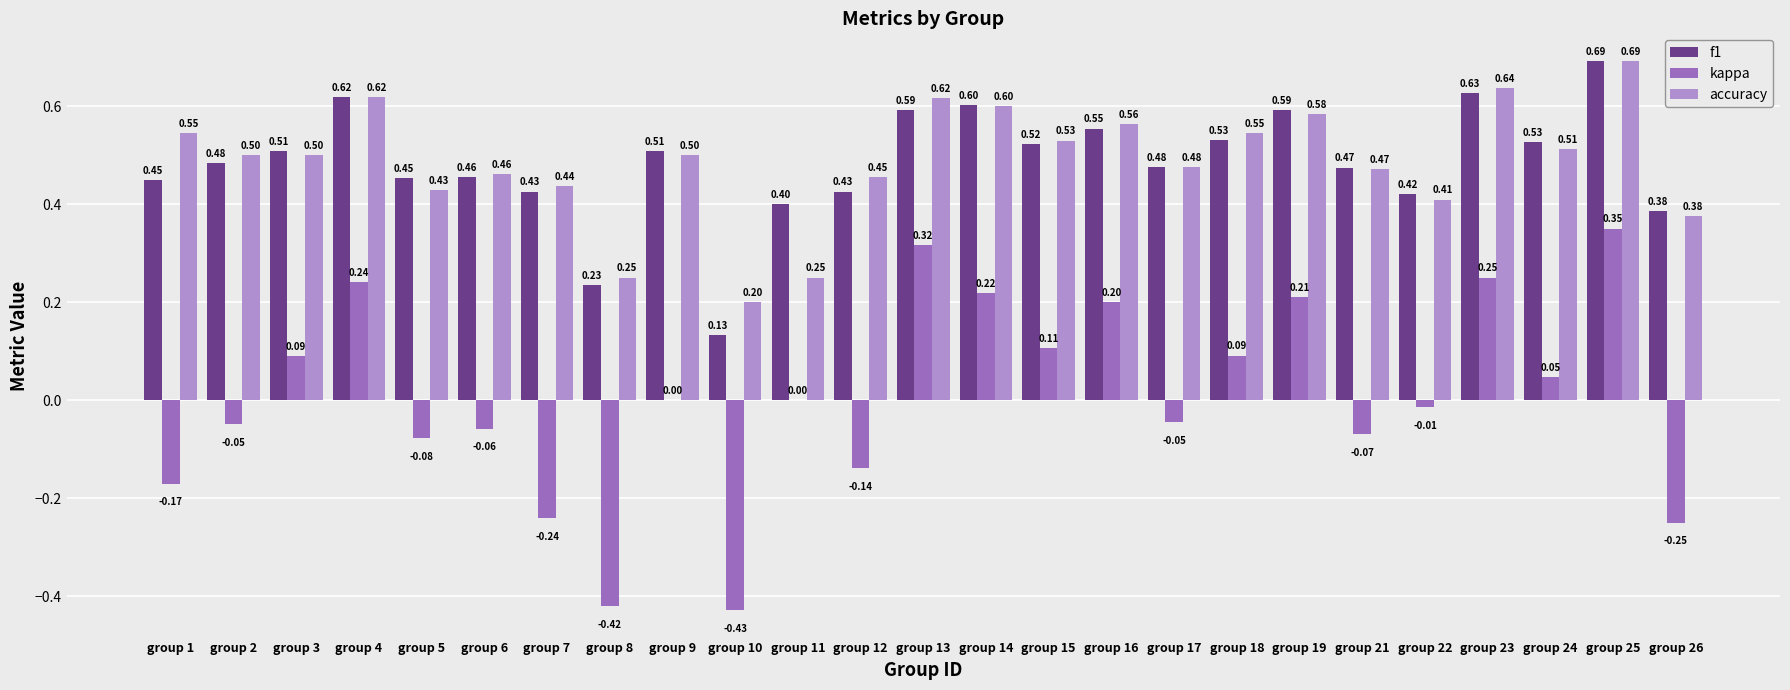

Between group 10 and group 25, which series saw the biggest shift?

kappa